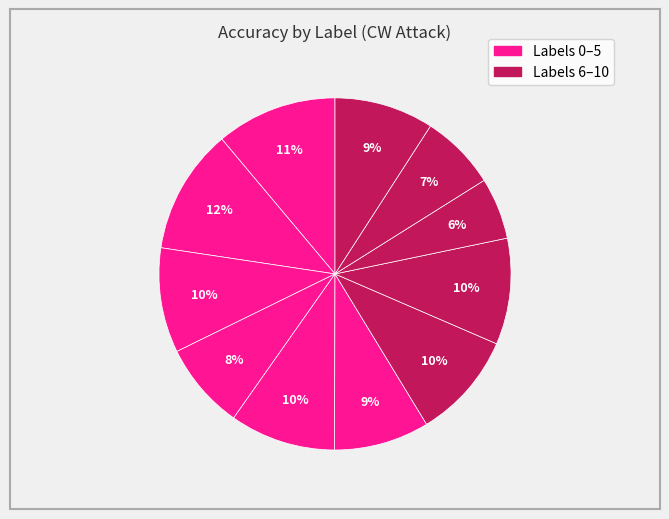

How many slices are in this pie chart?

11